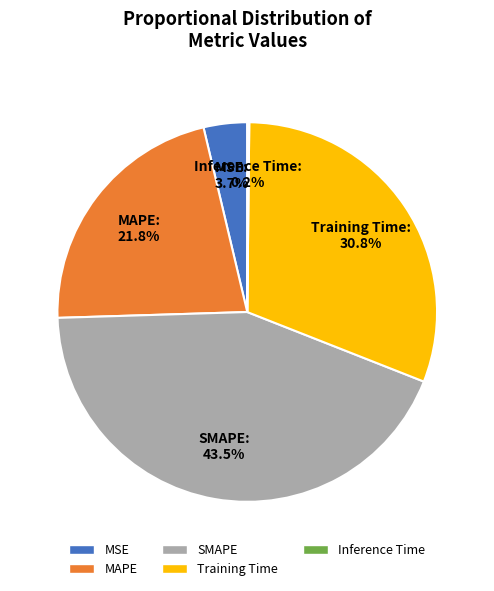

Which category has the biggest portion of the pie?

SMAPE